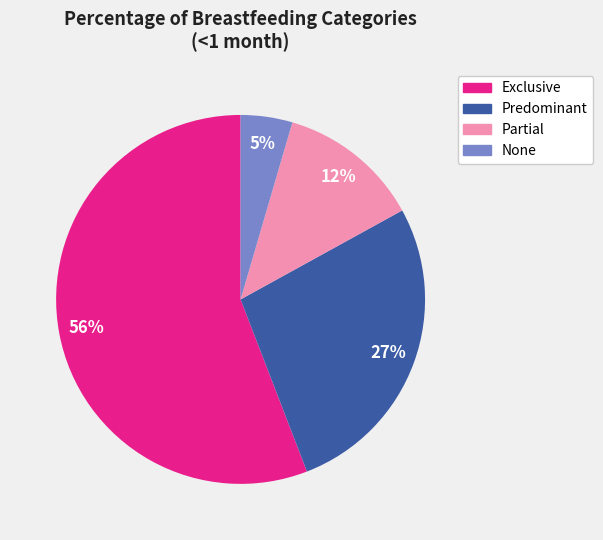

To the nearest percent, what is the average slice percentage?

25%